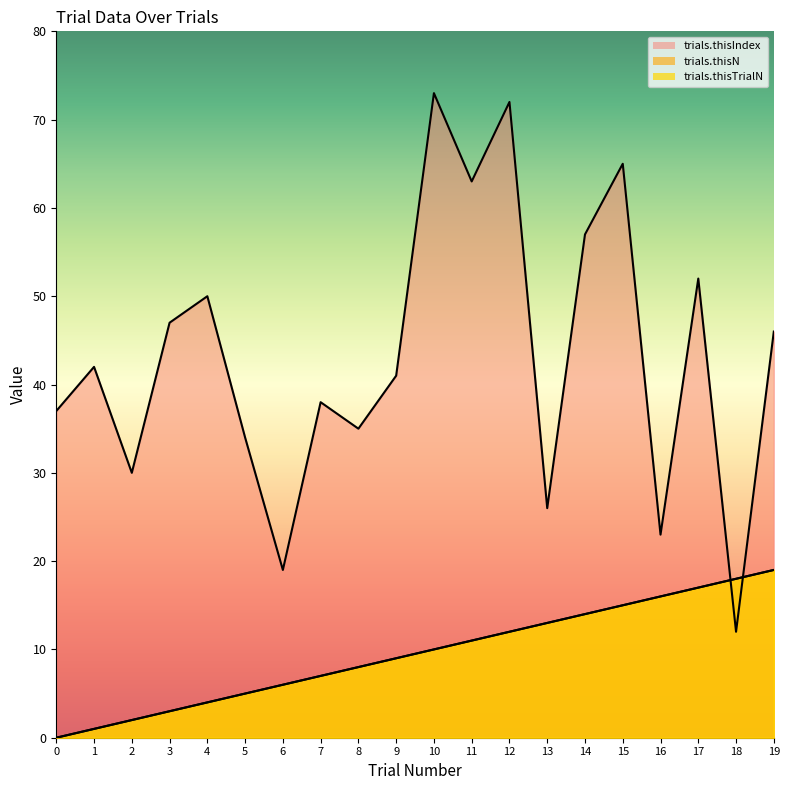

Reading left to right, extract all data points from this chart.

trials.thisTrialN: 0=0	1=1	2=2	3=3	4=4	5=5	6=6	7=7	8=8	9=9	10=10	11=11	12=12	13=13	14=14	15=15	16=16	17=17	18=18	19=19
trials.thisN: 0=0	1=1	2=2	3=3	4=4	5=5	6=6	7=7	8=8	9=9	10=10	11=11	12=12	13=13	14=14	15=15	16=16	17=17	18=18	19=19
trials.thisIndex: 0=37	1=42	2=30	3=47	4=50	5=34	6=19	7=38	8=35	9=41	10=73	11=63	12=72	13=26	14=57	15=65	16=23	17=52	18=12	19=46